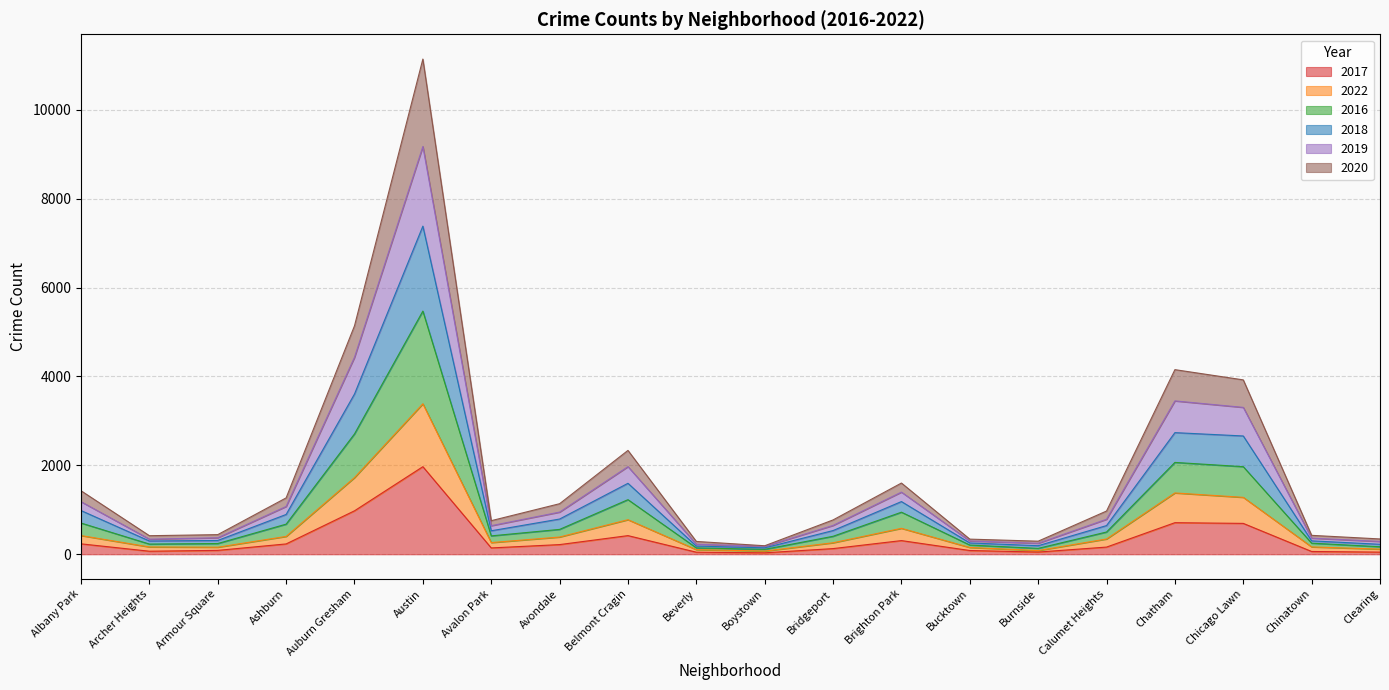

At which category is the sum across all series the highest?

Austin